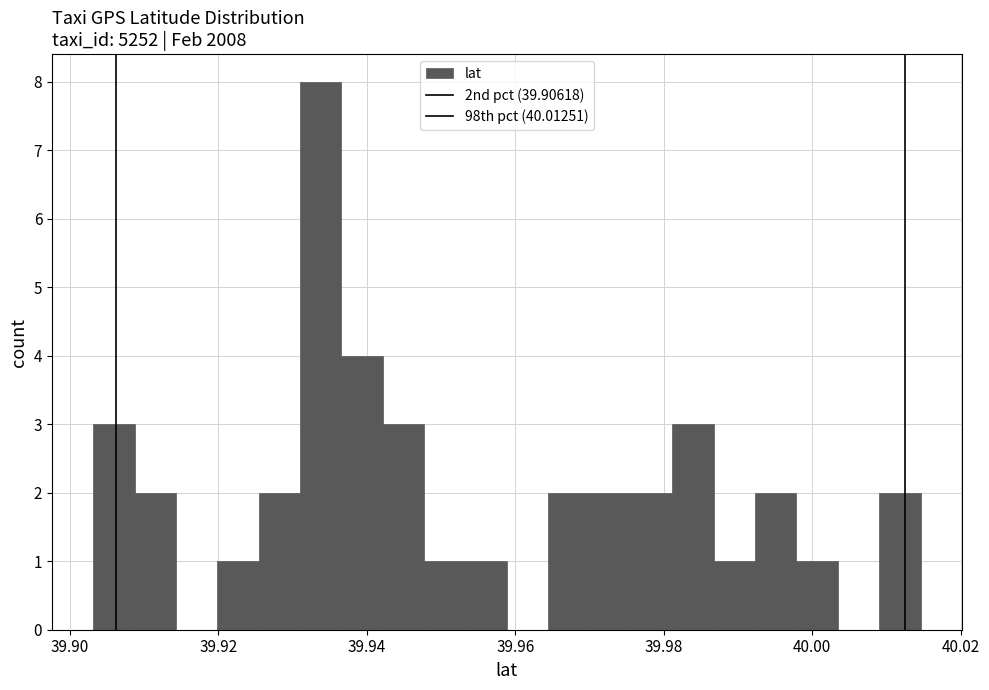

Around what value on the x-axis is the tallest bar? Give the approximate position of its centre, as read against the axis.

39.934